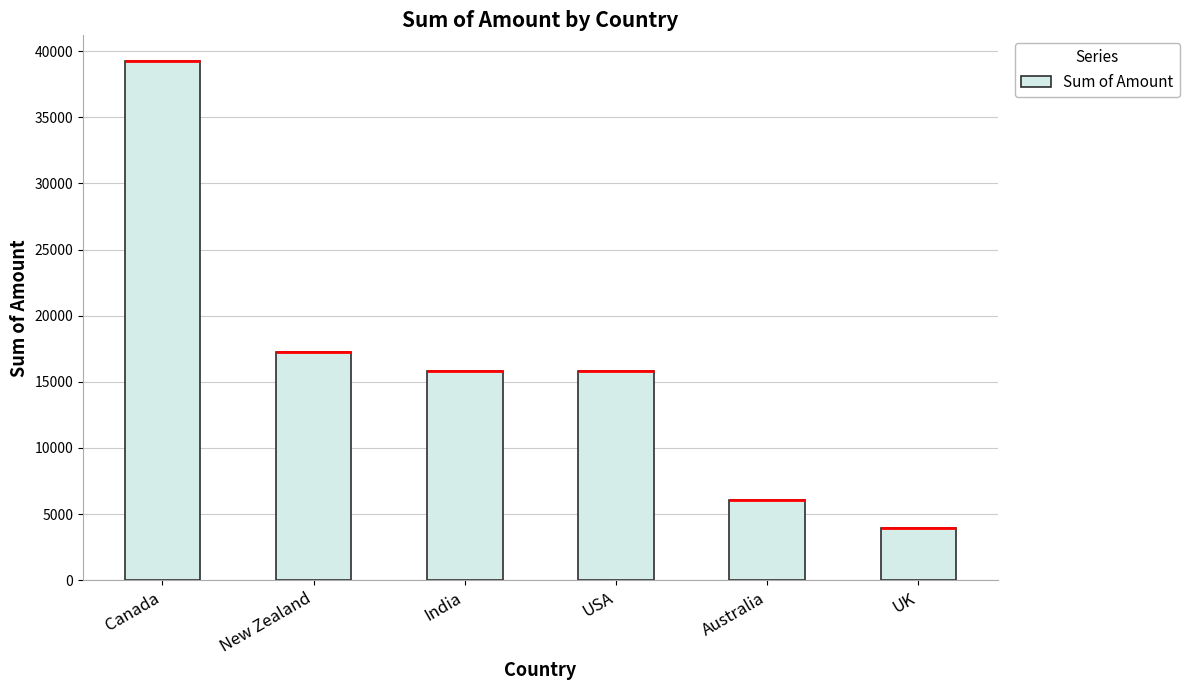

What is the value of the 5th bar from the left?

6069